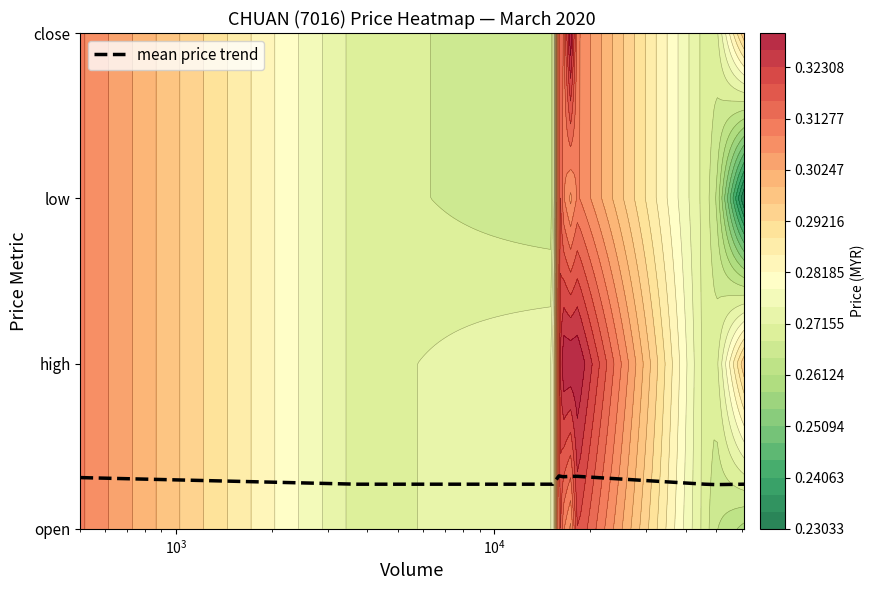

How many values are between 0 and 1?

10